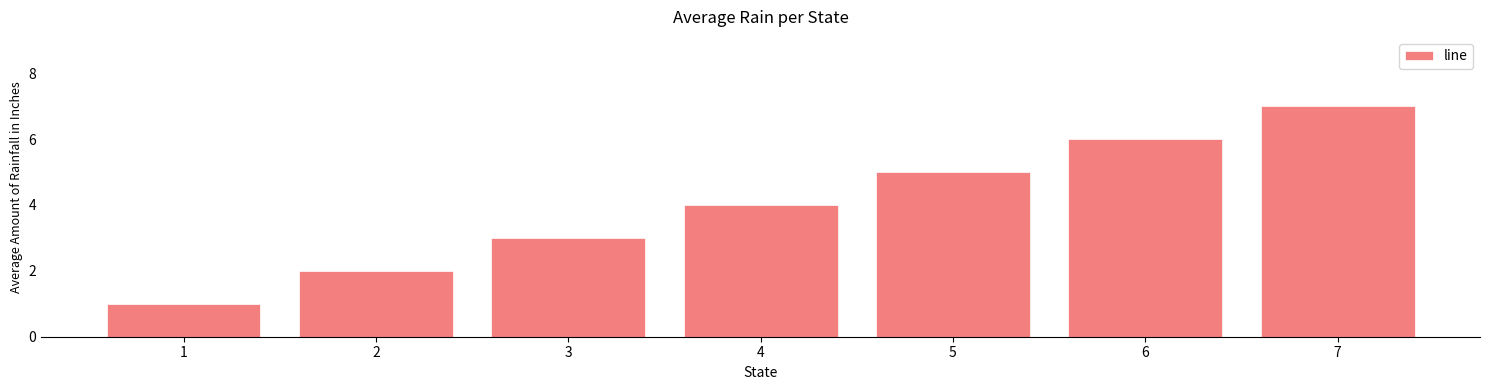

Count the number of categories in the chart.

7